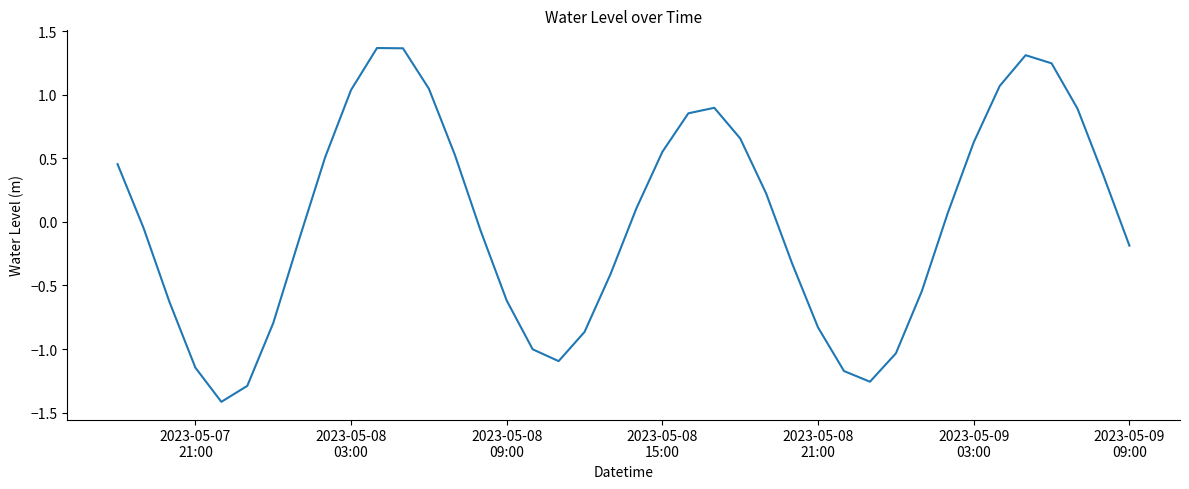

What is the difference between the maximum and minimum values?

2.8